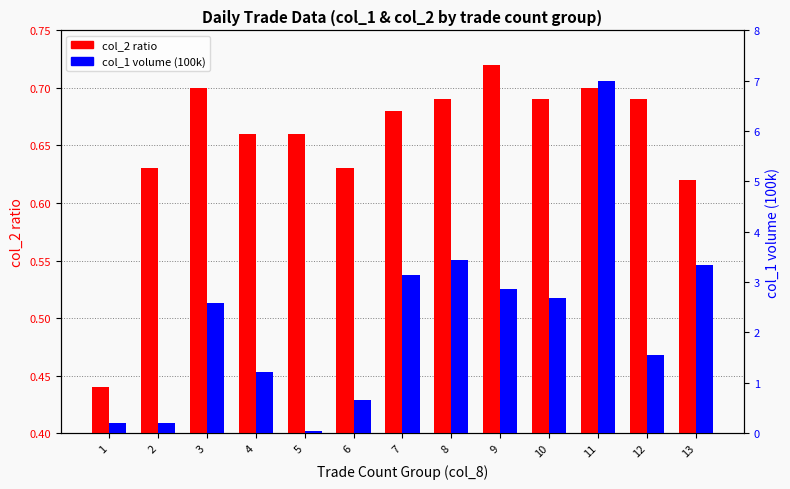

Where does the col_1 volume (100k) series first go above 2?

3